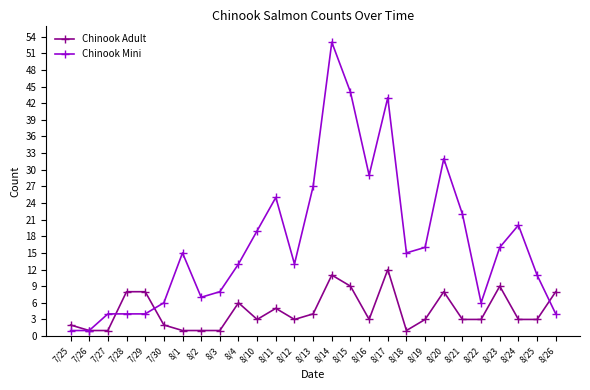

What is the total value across all series at 8/13?

31